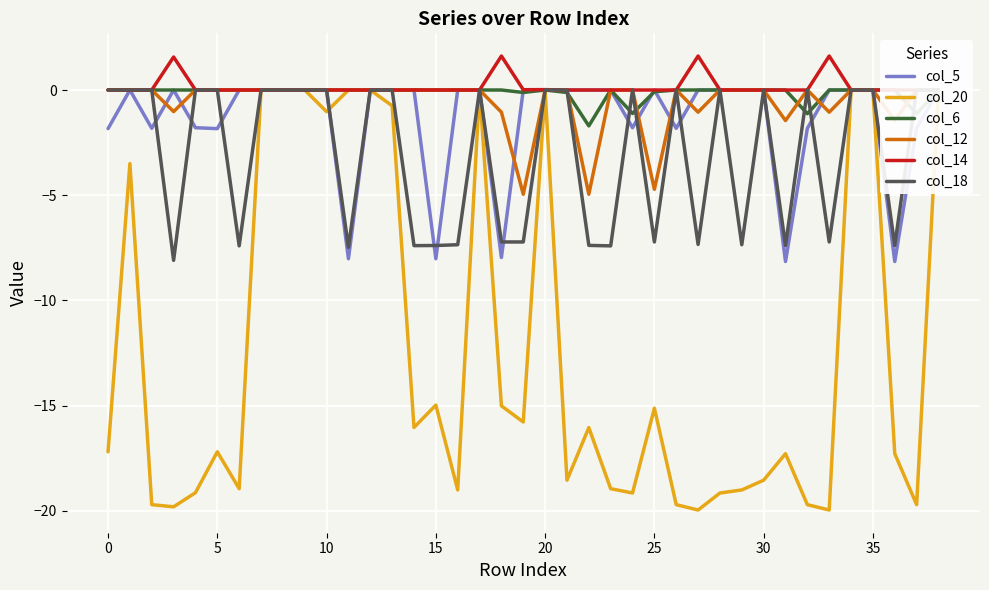

List the series in order of their peak value, lowest first.

col_5, col_6, col_18, col_12, col_20, col_14